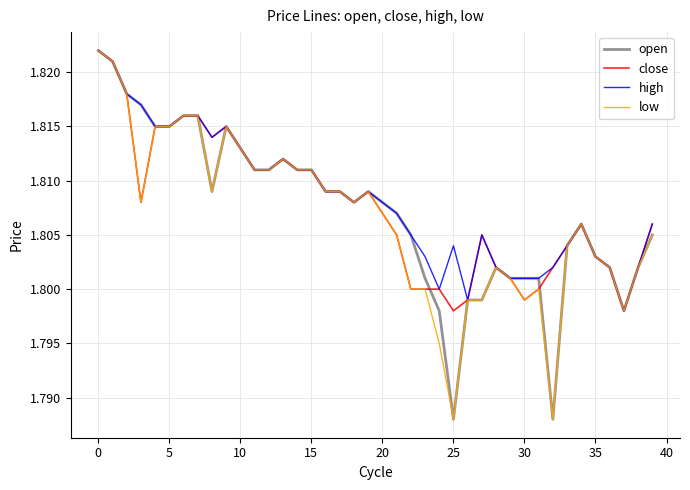

Reading left to right, extract all data points from this chart.

open: 1.8	1.8	1.8	1.8	1.8	1.8	1.8	1.8	1.8	1.8	1.8	1.8	1.8	1.8	1.8	1.8	1.8	1.8	1.8	1.8	1.8	1.8	1.8	1.8	1.8	1.8	1.8	1.8	1.8	1.8	1.8	1.8	1.8	1.8	1.8	1.8	1.8	1.8	1.8	1.8
close: 1.8	1.8	1.8	1.8	1.8	1.8	1.8	1.8	1.8	1.8	1.8	1.8	1.8	1.8	1.8	1.8	1.8	1.8	1.8	1.8	1.8	1.8	1.8	1.8	1.8	1.8	1.8	1.8	1.8	1.8	1.8	1.8	1.8	1.8	1.8	1.8	1.8	1.8	1.8	1.8
high: 1.8	1.8	1.8	1.8	1.8	1.8	1.8	1.8	1.8	1.8	1.8	1.8	1.8	1.8	1.8	1.8	1.8	1.8	1.8	1.8	1.8	1.8	1.8	1.8	1.8	1.8	1.8	1.8	1.8	1.8	1.8	1.8	1.8	1.8	1.8	1.8	1.8	1.8	1.8	1.8
low: 1.8	1.8	1.8	1.8	1.8	1.8	1.8	1.8	1.8	1.8	1.8	1.8	1.8	1.8	1.8	1.8	1.8	1.8	1.8	1.8	1.8	1.8	1.8	1.8	1.8	1.8	1.8	1.8	1.8	1.8	1.8	1.8	1.8	1.8	1.8	1.8	1.8	1.8	1.8	1.8